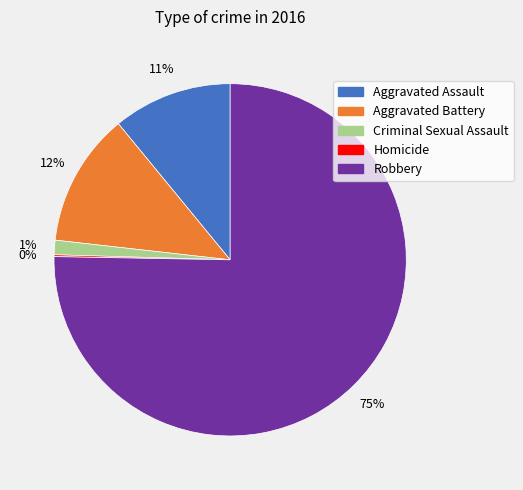

What is the majority slice?

Robbery